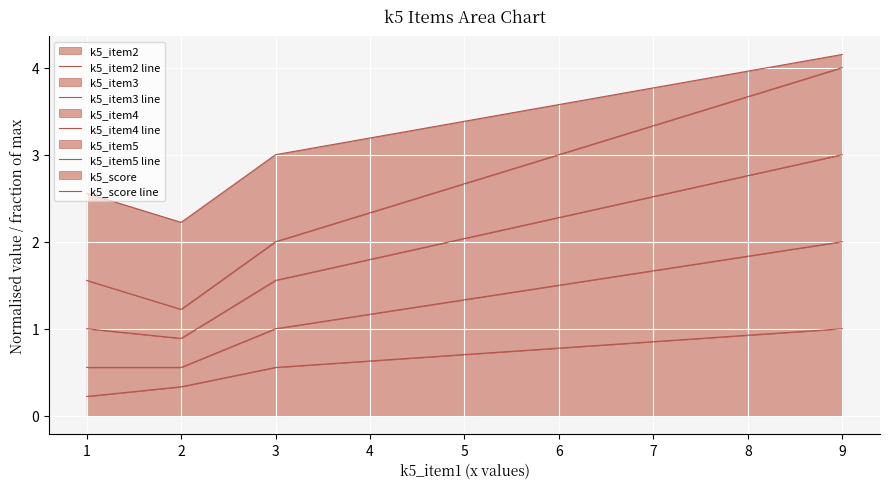

Rank the series by their maximum value, from highest to lowest.

k5_score line, k5_item5 line, k5_item4 line, k5_item3 line, k5_item2 line